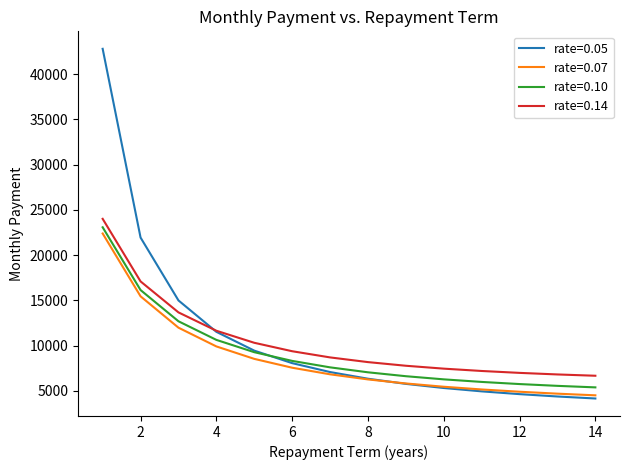

True or false: rate=0.07 and rate=0.14 cross at least once.

False